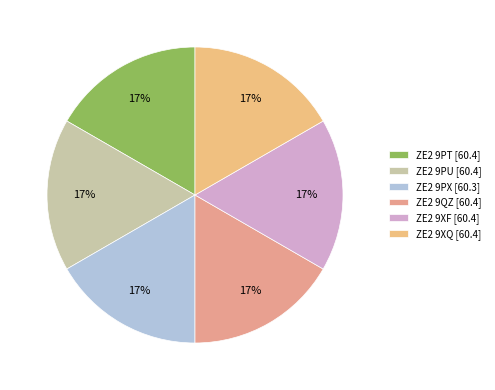

Is the sum of ZE2 9XQ and ZE2 9PU greater than half?

No